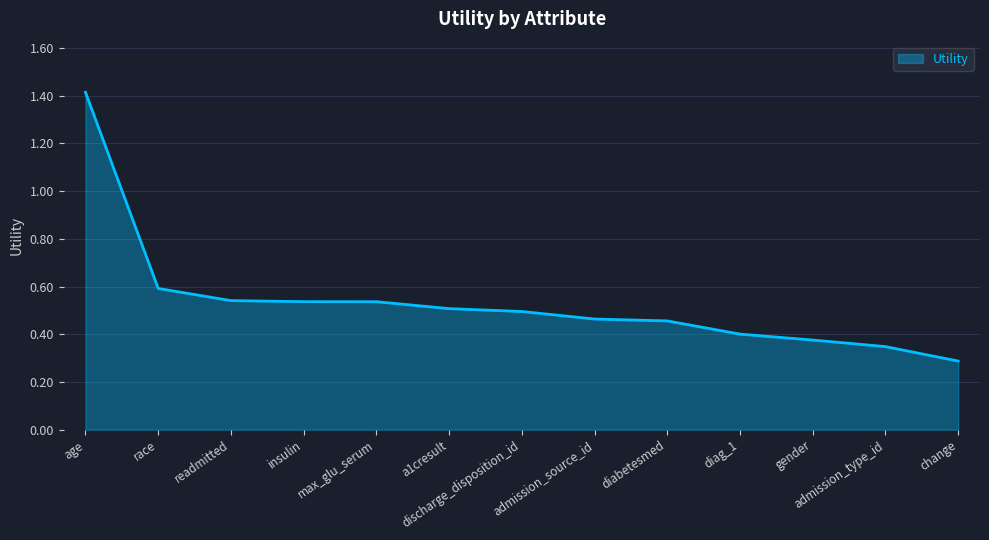

At which label is the value closest to 0?

change